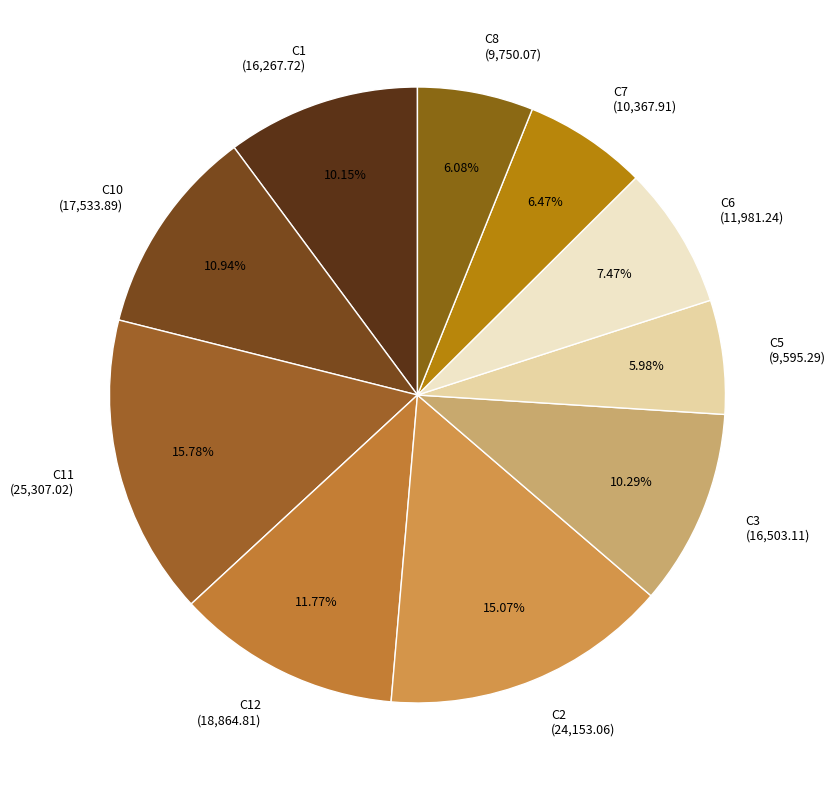

Count the number of slices in the pie.

10